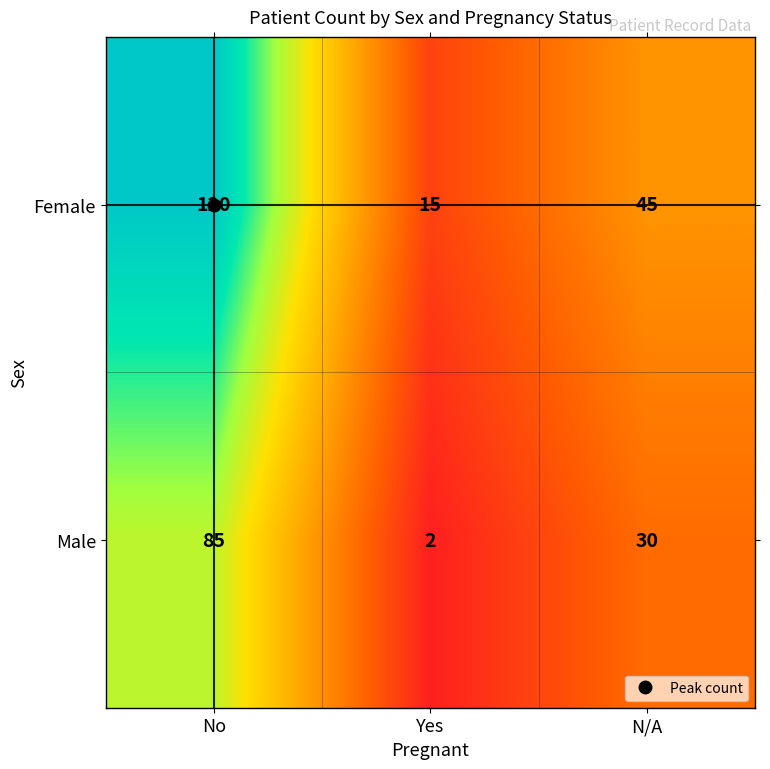

Rank the series by their average value, from highest to lowest.

Female, Male